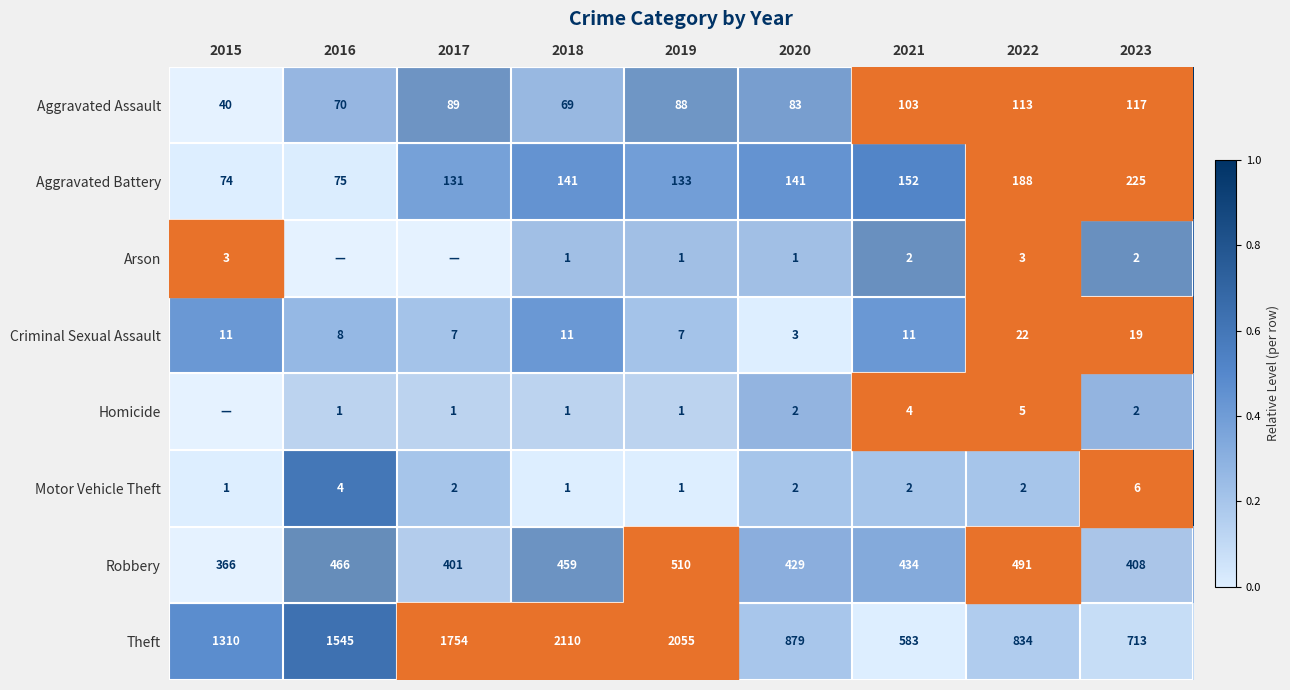

What is the total value across all series at 2023?

1492